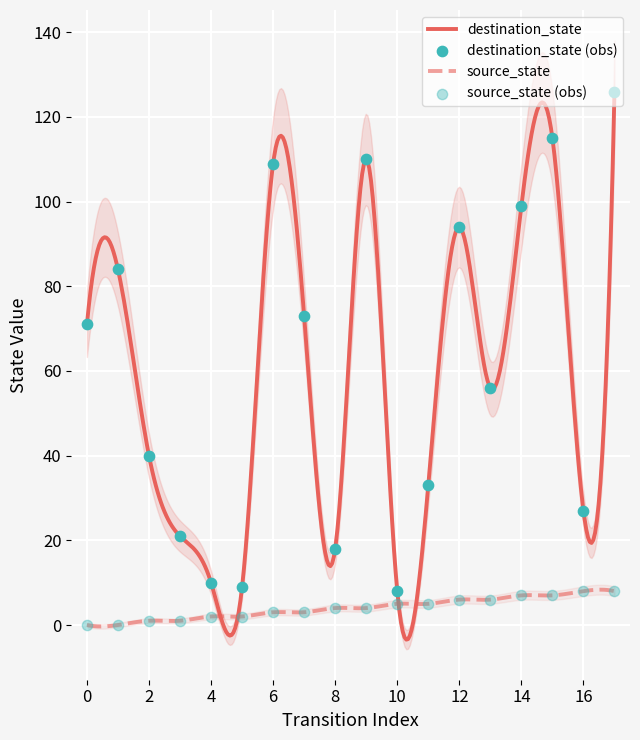

Is the value of destination_state at 8 greater than the value of source_state at 1?

Yes